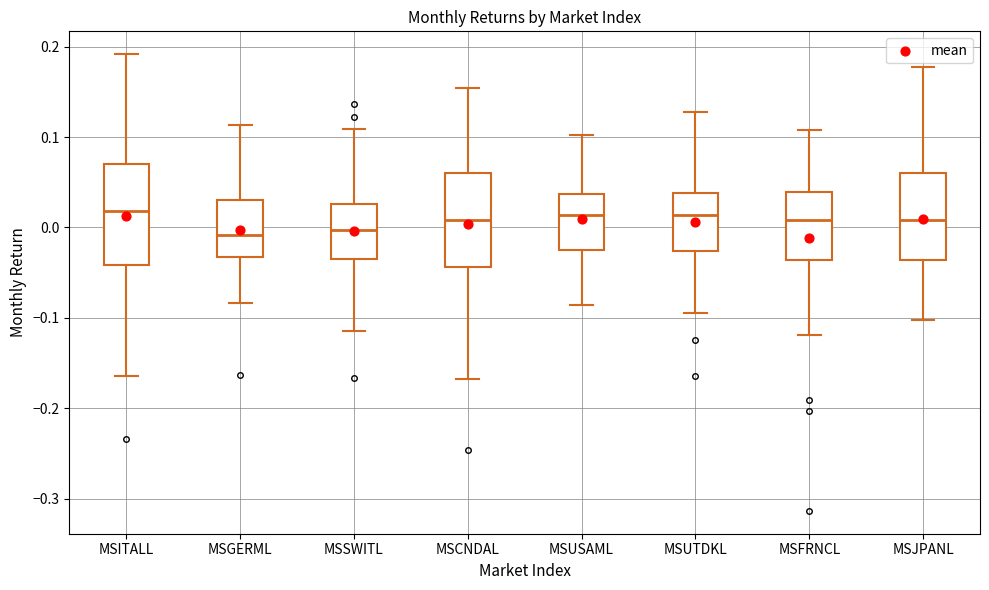

Reading left to right, read every box against the y-axis: the position of its median line, the range the box covers, and the ends of its whiskers. The values are not printed on the chart, so give them approximately, as read against the axis.

MSITALL: median 0.02, box -0.04 to 0.07, whiskers -0.16 to 0.19
MSGERML: median -0.01, box -0.03 to 0.03, whiskers -0.08 to 0.11
MSSWITL: median 0.00, box -0.03 to 0.03, whiskers -0.11 to 0.11
MSCNDAL: median 0.01, box -0.04 to 0.06, whiskers -0.17 to 0.15
MSUSAML: median 0.01, box -0.03 to 0.04, whiskers -0.09 to 0.10
MSUTDKL: median 0.01, box -0.03 to 0.04, whiskers -0.09 to 0.13
MSFRNCL: median 0.01, box -0.04 to 0.04, whiskers -0.12 to 0.11
MSJPANL: median 0.01, box -0.04 to 0.06, whiskers -0.10 to 0.18